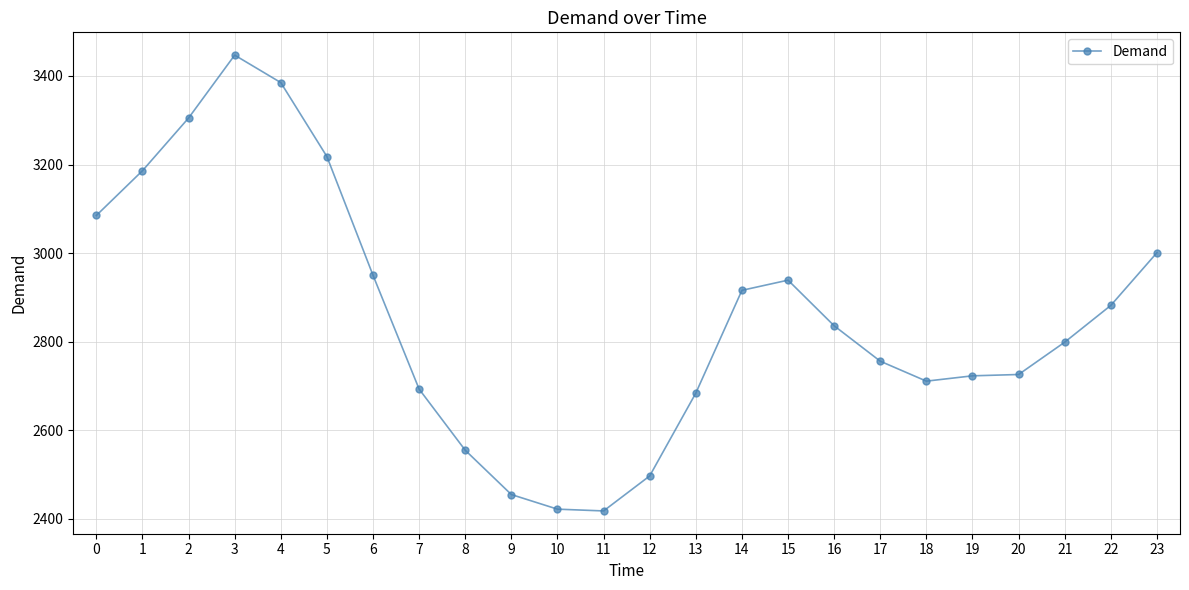

What is the maximum value shown in the chart?

3447